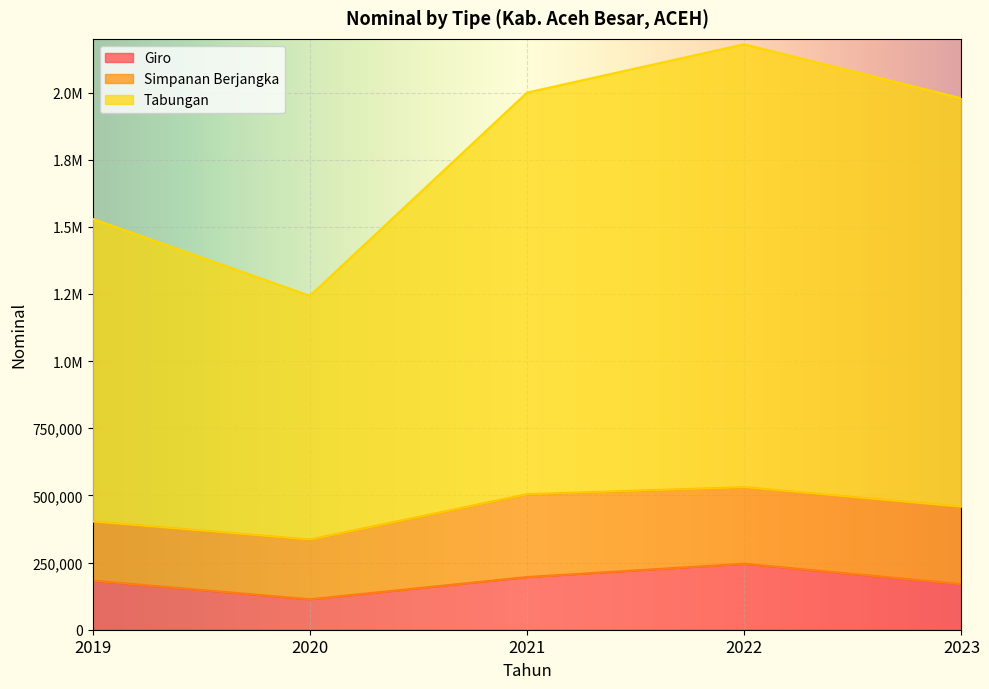

In Giro, how many points are lower than both neighbors (excluding endpoints)?

1